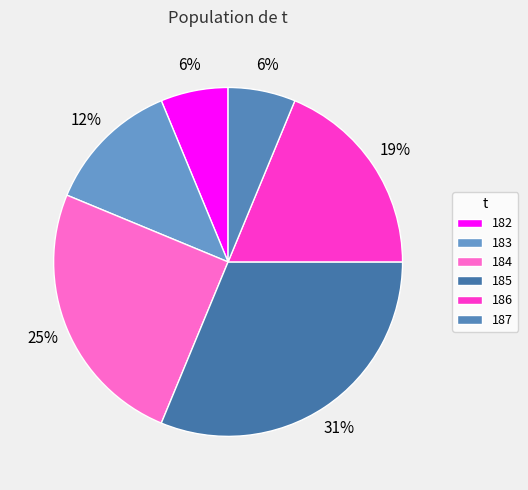

Which has a higher value, 182 or 184?

184